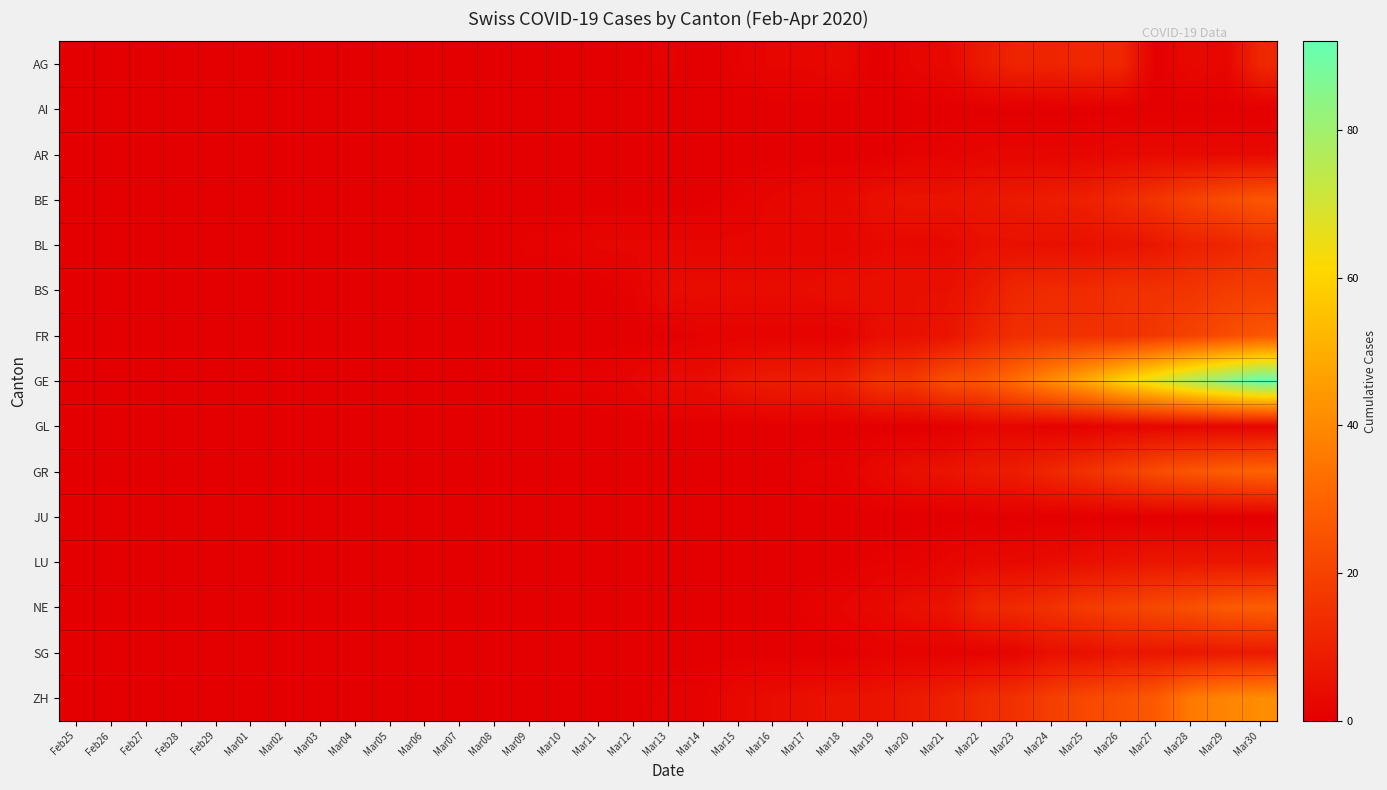

Which series has the largest total across all categories?

GE